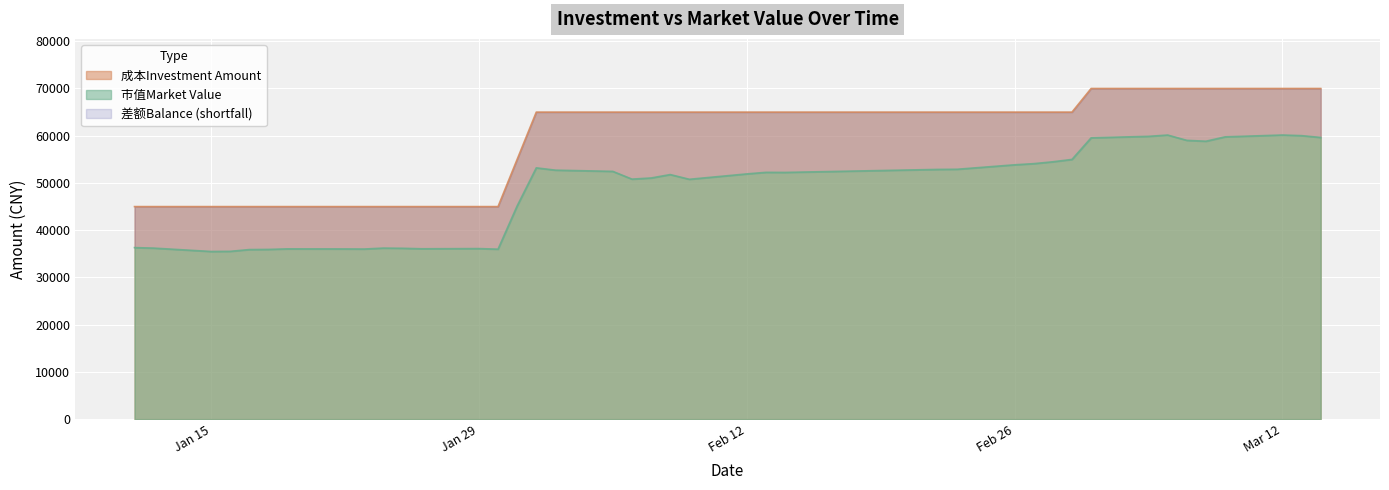

True or false: 成本Investment Amount and 市值Market Value cross at least once.

False